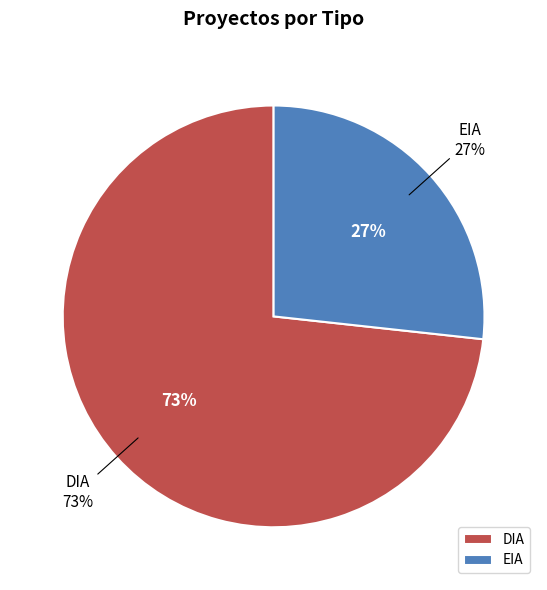

Which category accounts for the majority?

DIA